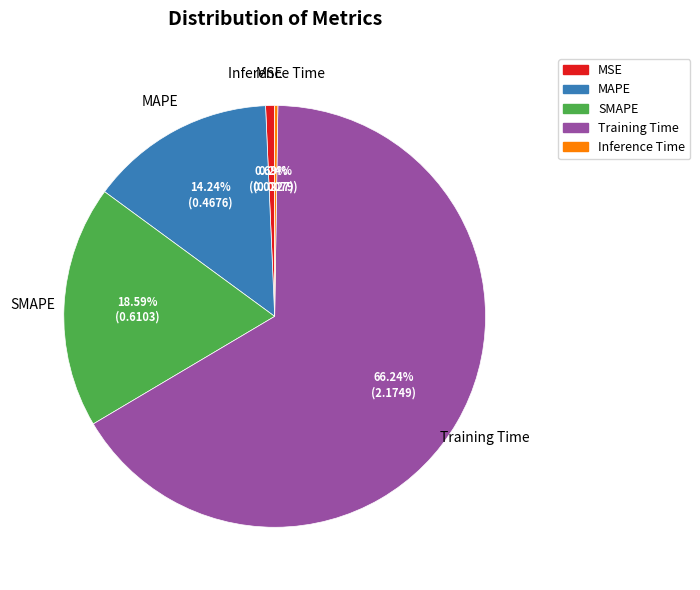

Between MSE and SMAPE, which is larger?

SMAPE